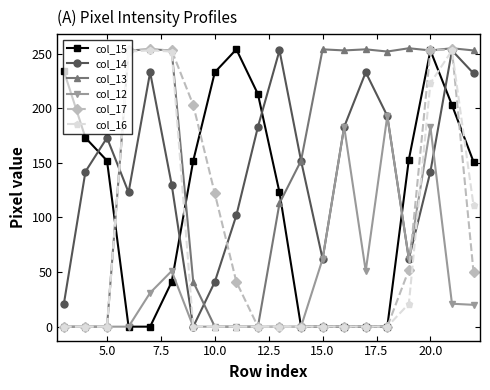

What is the value of the col_17 point at the 17th from the left?

52